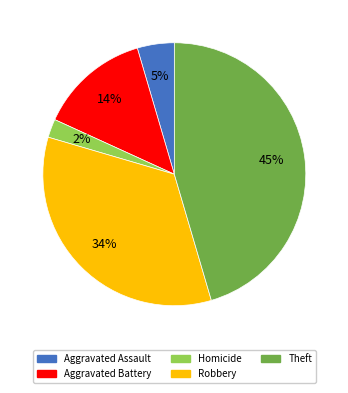

Is there a majority slice in this chart?

No